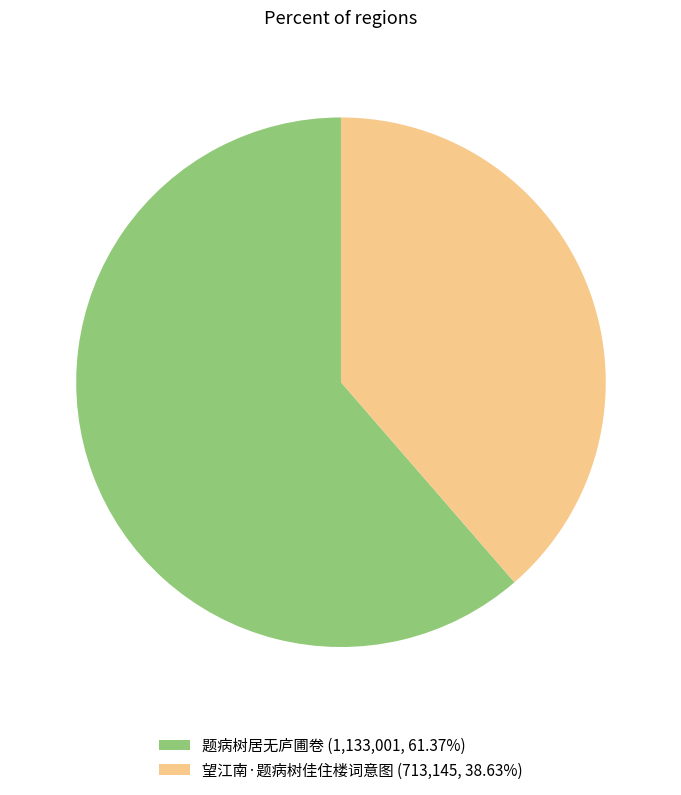

What is the ratio of the value at 题病树居无庐圃卷 (1,133,001, 61.37%) to the value at 望江南·题病树佳住楼词意图 (713,145, 38.63%)?

1.6